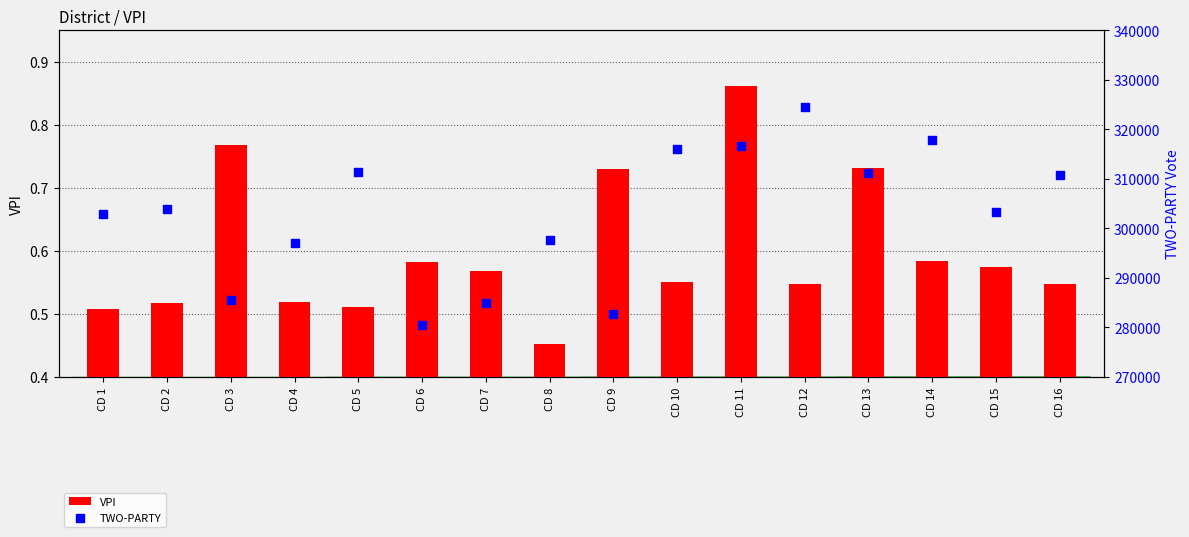

Is the value of TWO-PARTY at CD 2 greater than the value of VPI at CD 15?

Yes